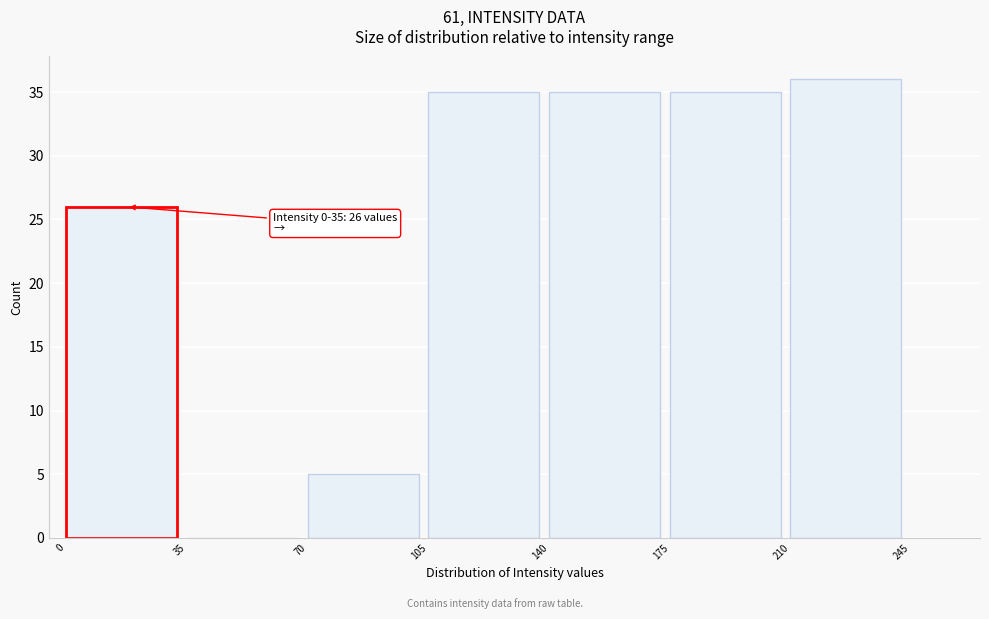

Over which range of the x-axis is the bar tallest?

210 to 245